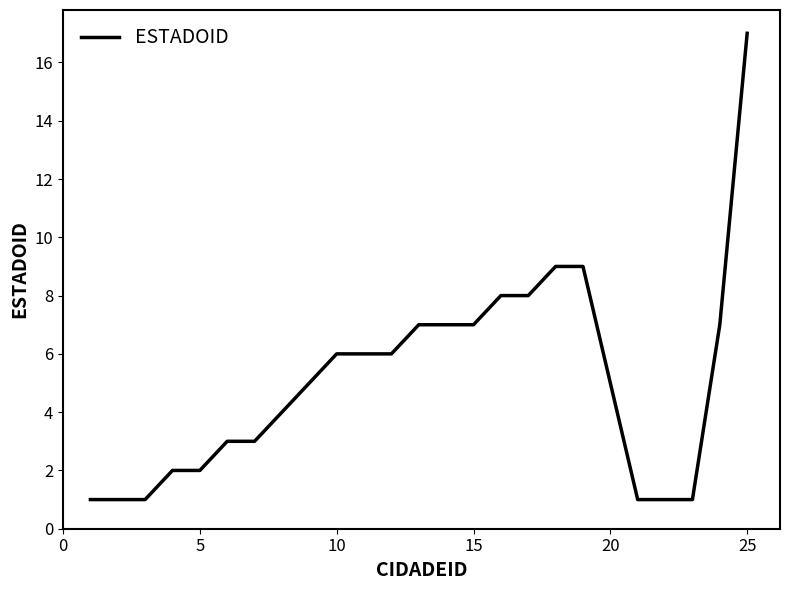

What is the difference between the maximum and minimum values?

16